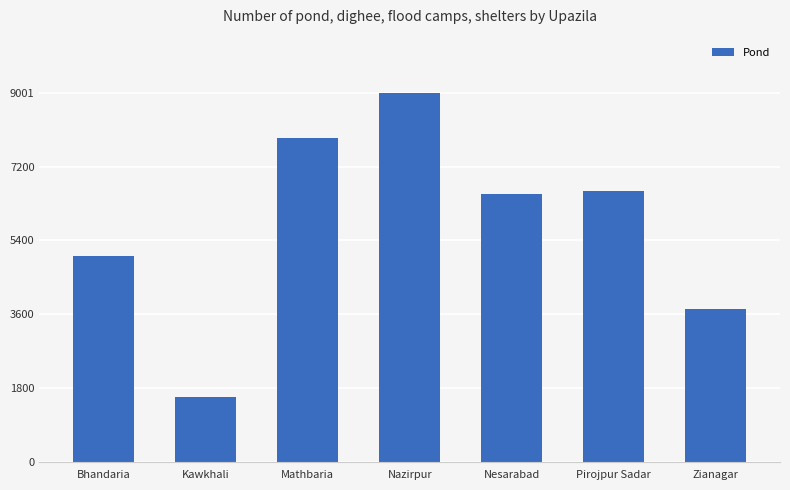

What is the label of the 2nd bar from the left?

Kawkhali